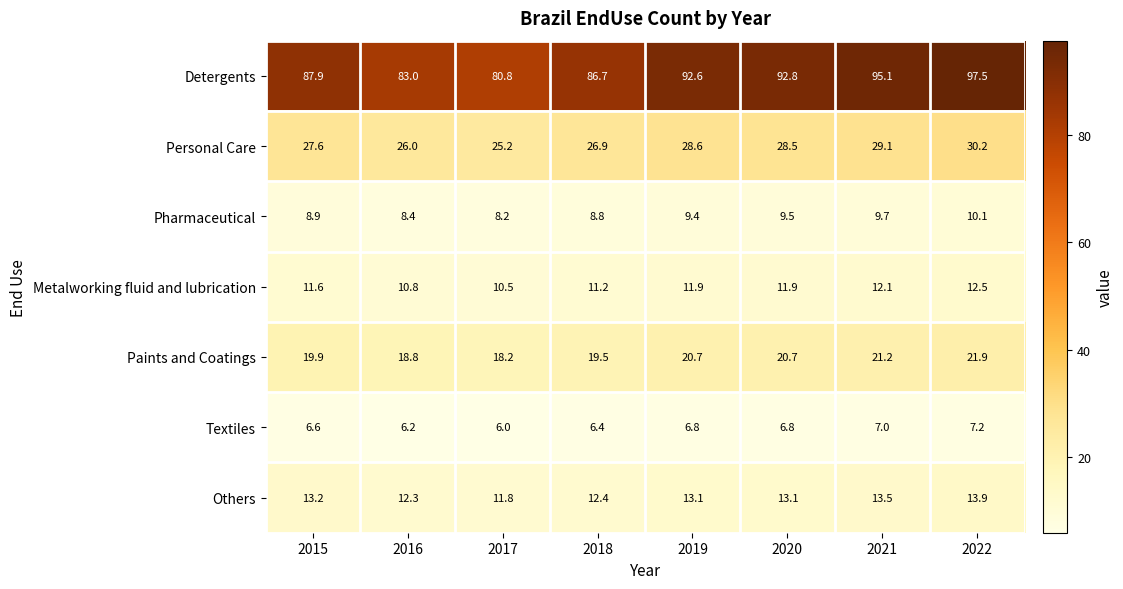

Count the number of categories in the chart.

8